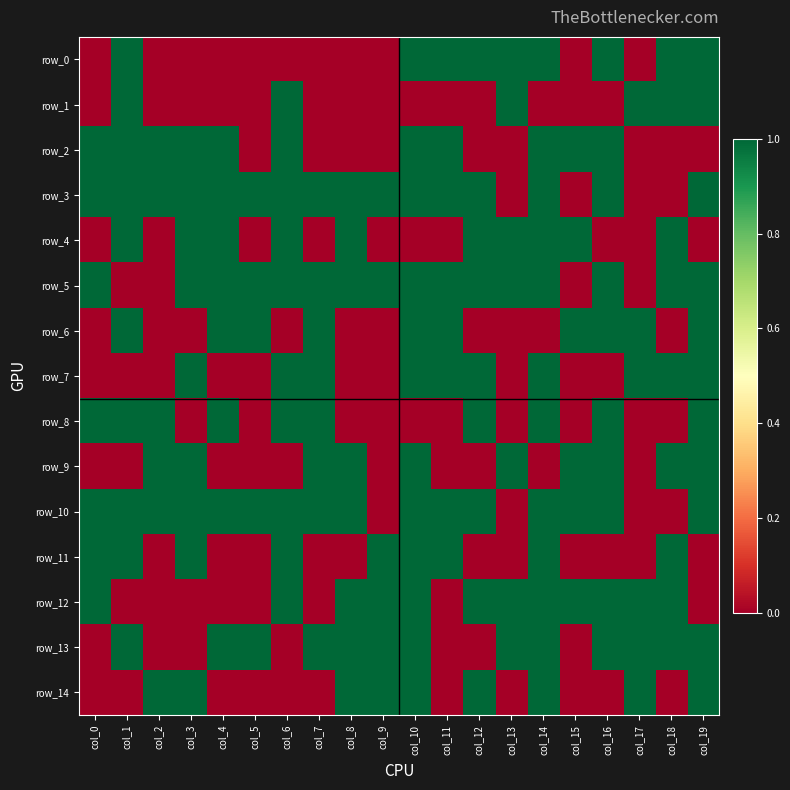

Which has a higher value, col_7 or col_15?

col_7